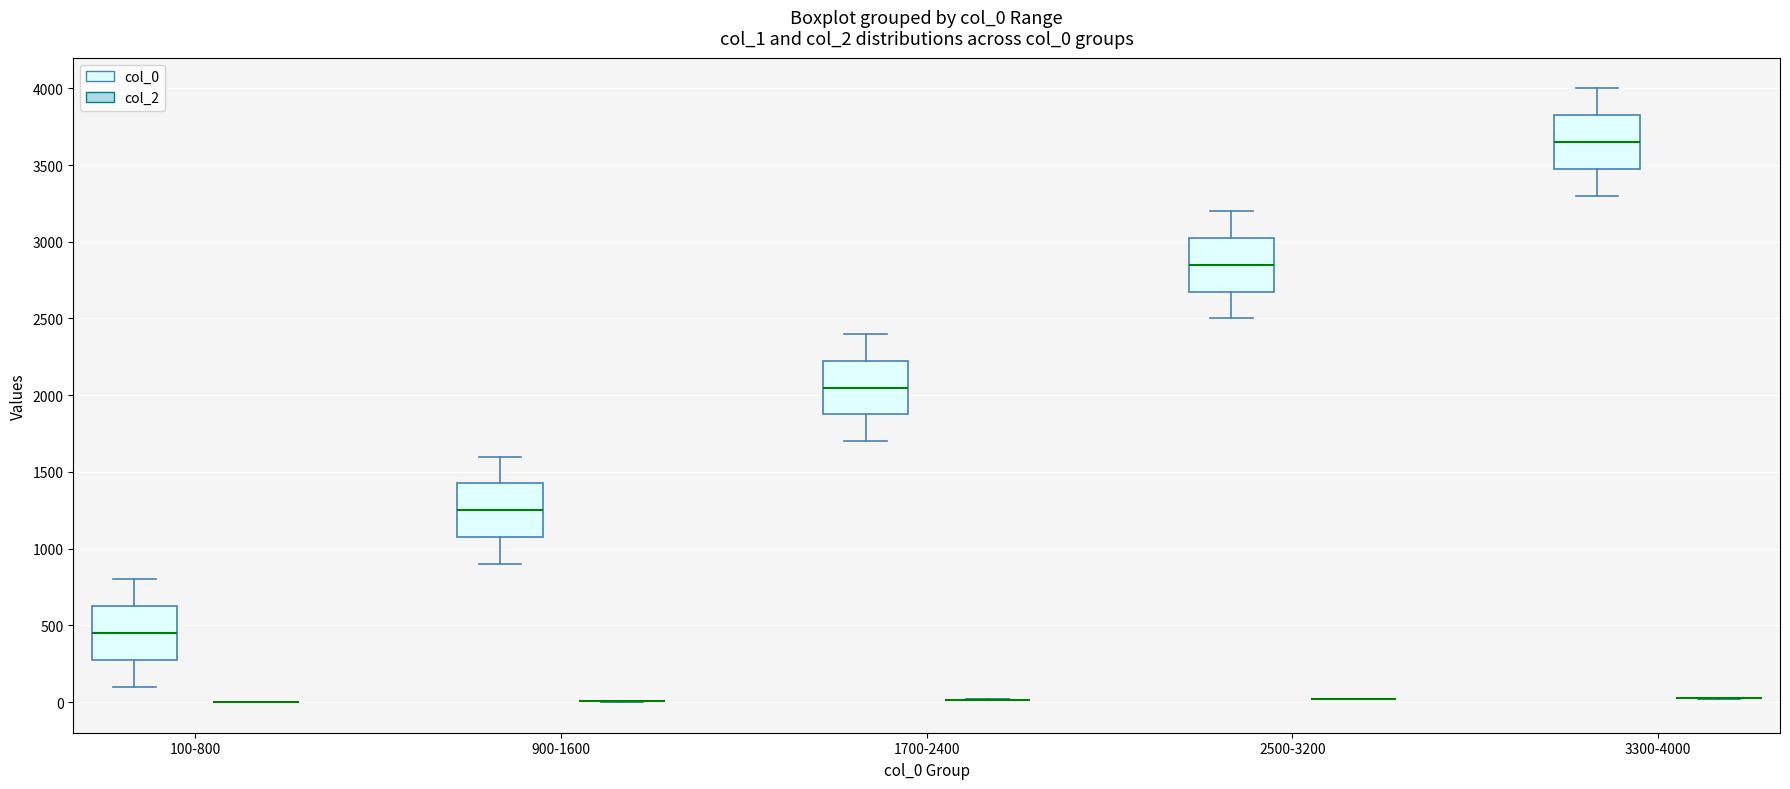

Reading left to right, read every box against the y-axis: the position of its median line, the range the box covers, and the ends of its whiskers. The values are not printed on the chart, so give them approximately, as read against the axis.

100-800 (col_0): median 450, box 300 to 650, whiskers 100 to 800
100-800 (col_2): box collapsed to a line at 0, whiskers 0 to 0
900-1600 (col_0): median 1250, box 1100 to 1450, whiskers 900 to 1600
900-1600 (col_2): box collapsed to a line at 0, whiskers 0 to 0
1700-2400 (col_0): median 2050, box 1900 to 2250, whiskers 1700 to 2400
1700-2400 (col_2): box collapsed to a line at 0, whiskers 0 to 0
2500-3200 (col_0): median 2850, box 2700 to 3050, whiskers 2500 to 3200
2500-3200 (col_2): box collapsed to a line at 0, whiskers 0 to 0
3300-4000 (col_0): median 3650, box 3500 to 3850, whiskers 3300 to 4000
3300-4000 (col_2): box collapsed to a line at 50, whiskers 0 to 50